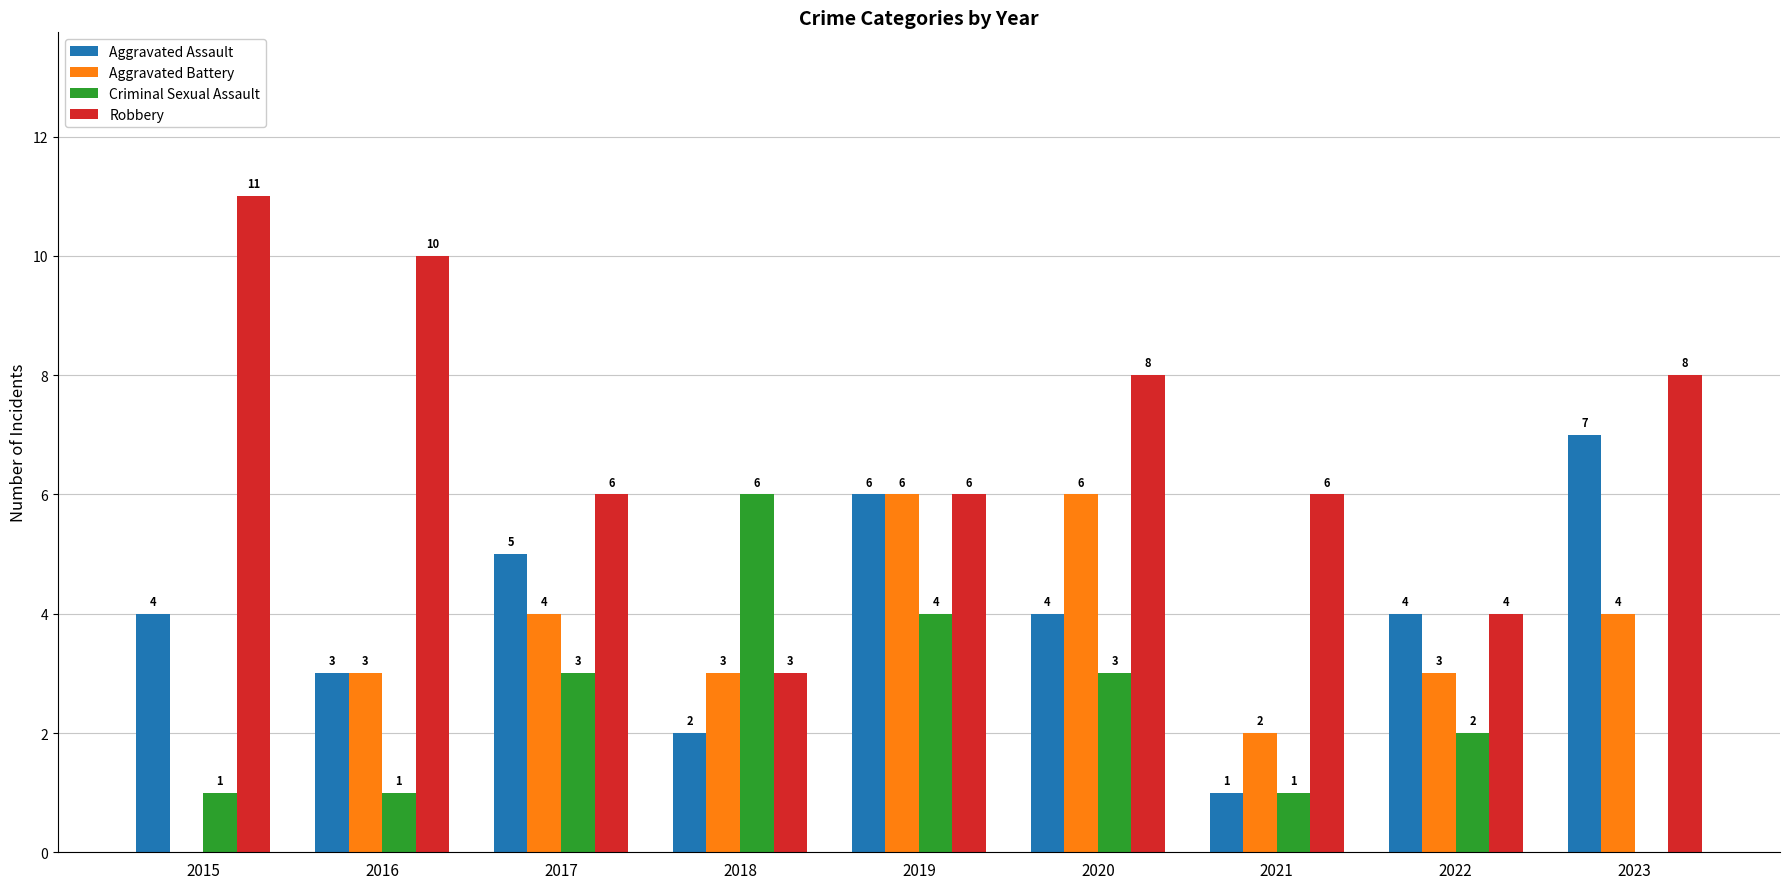

Reading right to left, transcribe all the data shown in this chart.

Aggravated Assault: 7	4	1	4	6	2	5	3	4
Aggravated Battery: 4	3	2	6	6	3	4	3	0
Criminal Sexual Assault: 0	2	1	3	4	6	3	1	1
Robbery: 8	4	6	8	6	3	6	10	11